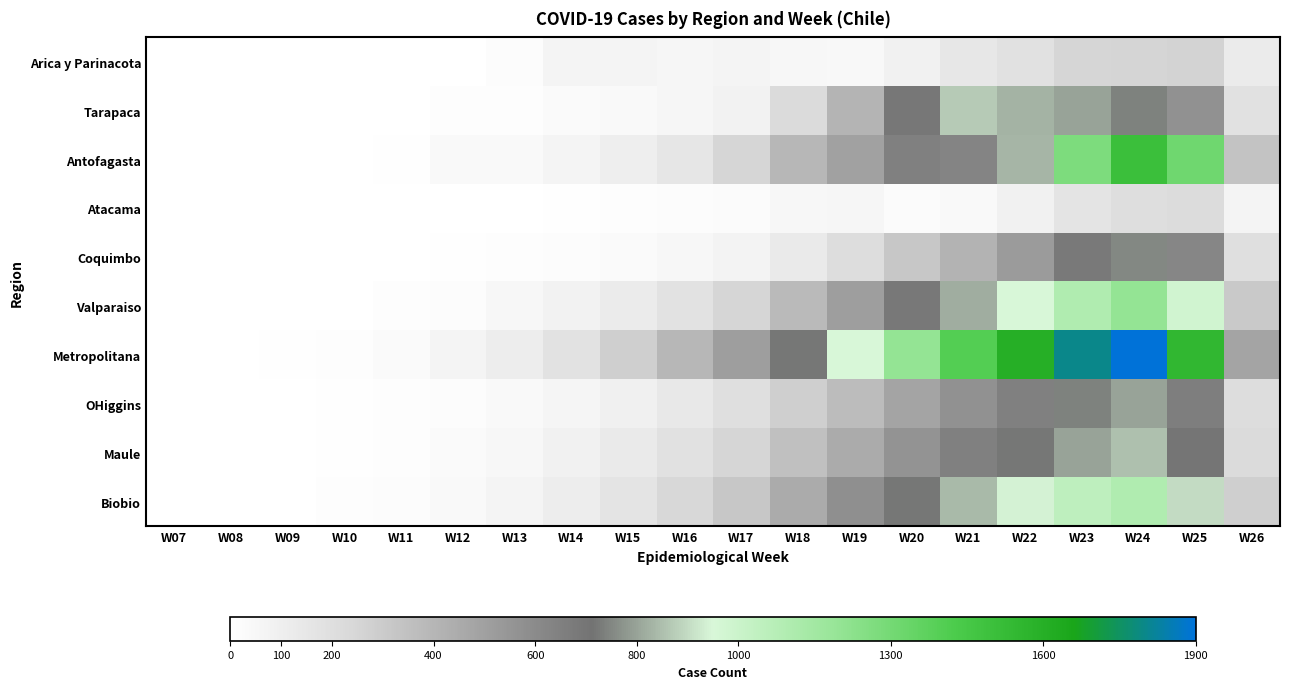

Reading right to left, extract all data points from this chart.

Arica y Parinacota: W26=126	W25=264	W24=256	W23=252	W22=186	W21=147	W20=88	W19=44	W18=51	W17=69	W16=53	W15=66	W14=70	W13=22	W12=2	W11=1	W10=2	W09=0	W08=0	W07=0
Tarapaca: W26=187	W25=570	W24=741	W23=798	W22=828	W21=869	W20=692	W19=407	W18=226	W17=81	W16=55	W15=39	W14=29	W13=12	W12=12	W11=0	W10=0	W09=0	W08=0	W07=0
Antofagasta: W26=336	W25=1315	W24=1501	W23=1270	W22=833	W21=632	W20=649	W19=497	W18=395	W17=249	W16=154	W15=104	W14=65	W13=35	W12=35	W11=4	W10=1	W09=2	W08=0	W07=0
Atacama: W26=67	W25=218	W24=201	W23=165	W22=85	W21=35	W20=23	W19=53	W18=45	W17=25	W16=22	W15=8	W14=7	W13=3	W12=2	W11=1	W10=0	W09=1	W08=0	W07=0
Coquimbo: W26=195	W25=620	W24=750	W23=680	W22=520	W21=410	W20=320	W19=210	W18=130	W17=72	W16=48	W15=30	W14=18	W13=8	W12=5	W11=2	W10=0	W09=0	W08=0	W07=0
Valparaiso: W26=310	W25=980	W24=1200	W23=1100	W22=950	W21=820	W20=690	W19=510	W18=380	W17=250	W16=180	W15=120	W14=80	W13=45	W12=22	W11=8	W10=3	W09=1	W08=0	W07=0
Metropolitana: W26=480	W25=1550	W24=1900	W23=1800	W22=1600	W21=1400	W20=1200	W19=950	W18=720	W17=510	W16=390	W15=280	W14=180	W13=110	W12=65	W11=30	W10=12	W09=5	W08=1	W07=0
OHiggins: W26=210	W25=660	W24=800	W23=740	W22=650	W21=570	W20=480	W19=370	W18=280	W17=195	W16=140	W15=95	W14=60	W13=35	W12=20	W11=9	W10=4	W09=1	W08=0	W07=0
Maule: W26=225	W25=700	W24=850	W23=800	W22=720	W21=650	W20=560	W19=450	W18=350	W17=250	W16=185	W15=130	W14=85	W13=50	W12=28	W11=12	W10=5	W09=2	W08=0	W07=0
Biobio: W26=280	W25=900	W24=1100	W23=1050	W22=940	W21=840	W20=720	W19=580	W18=450	W17=320	W16=240	W15=170	W14=115	W13=70	W12=40	W11=18	W10=8	W09=3	W08=1	W07=0